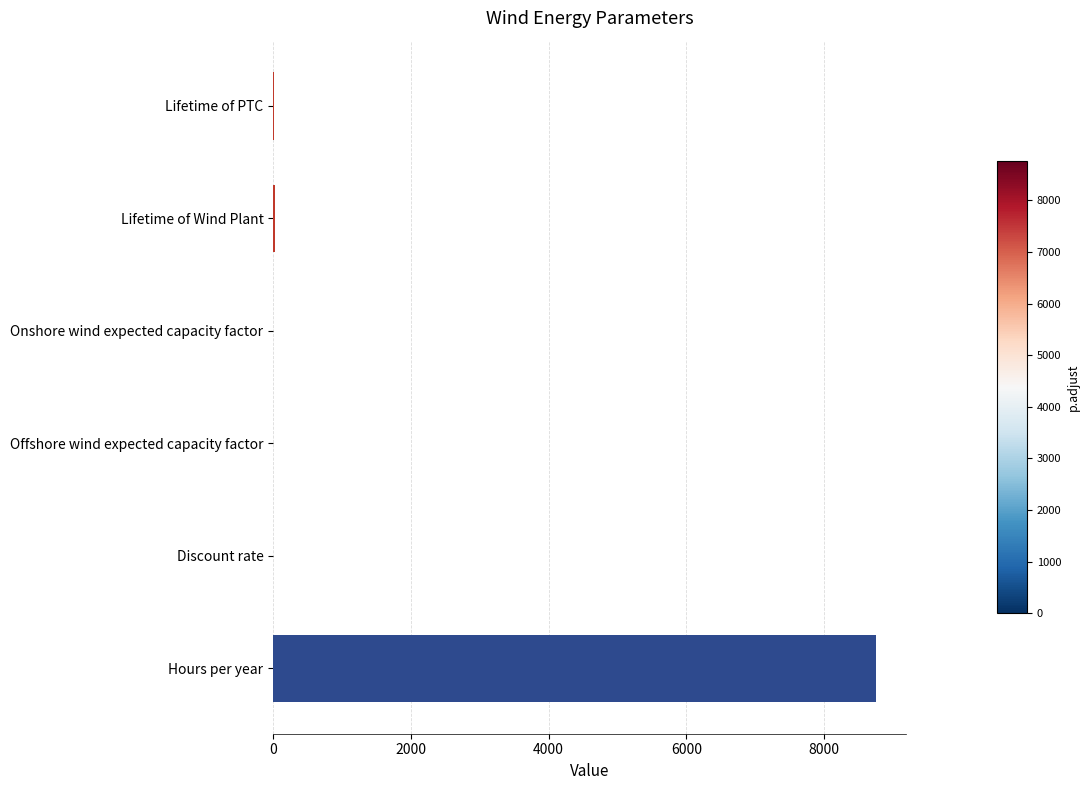

What is the greatest value displayed?

8760.0